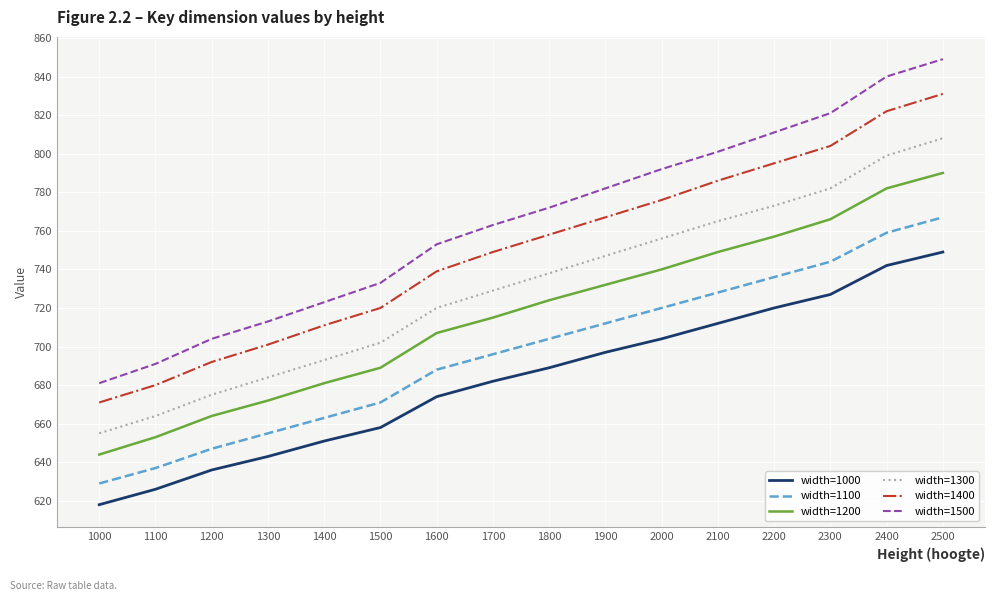

Which label corresponds to the smallest value in the chart?

1000